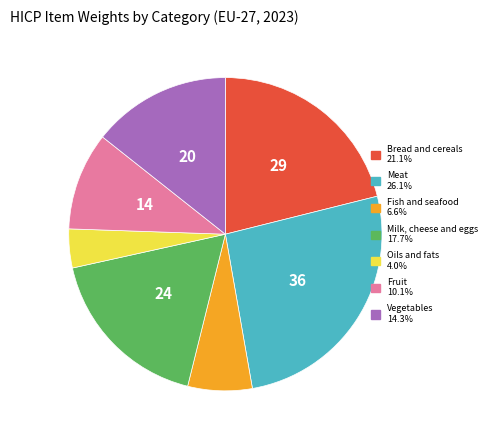

What is the ratio of the value at Vegetables to the value at Oils and fats?

3.6